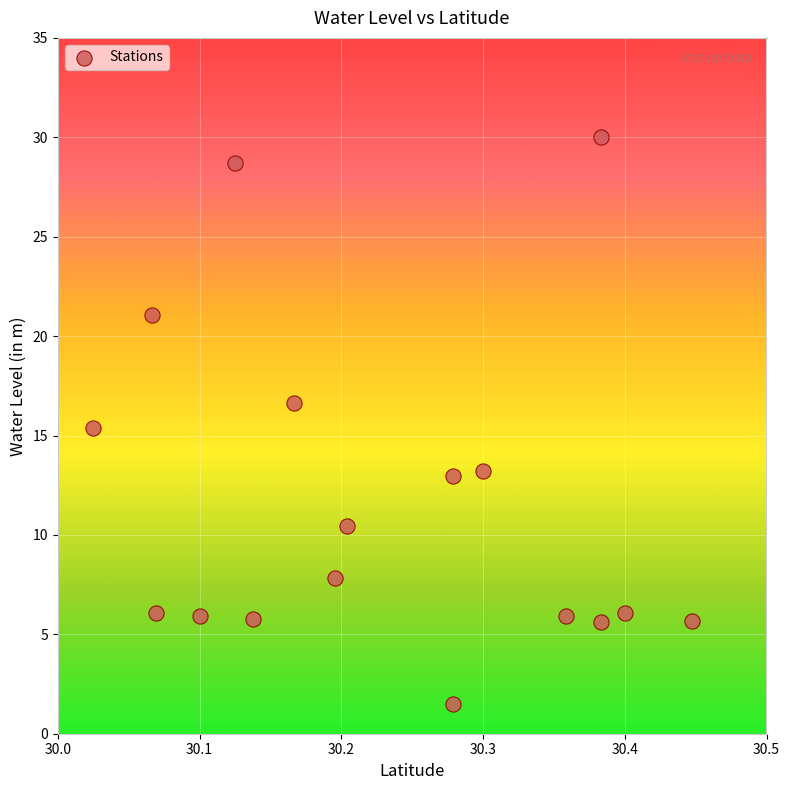

What Y value in the scatter plot is closest to 15?

15.4